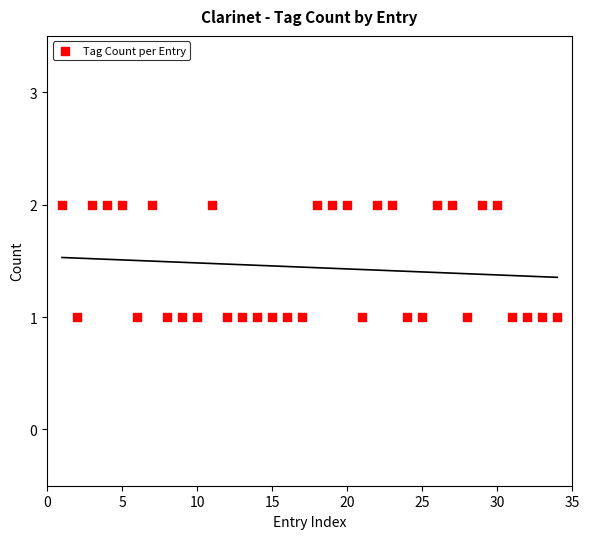

What is the range of X values (max minus min)?

33